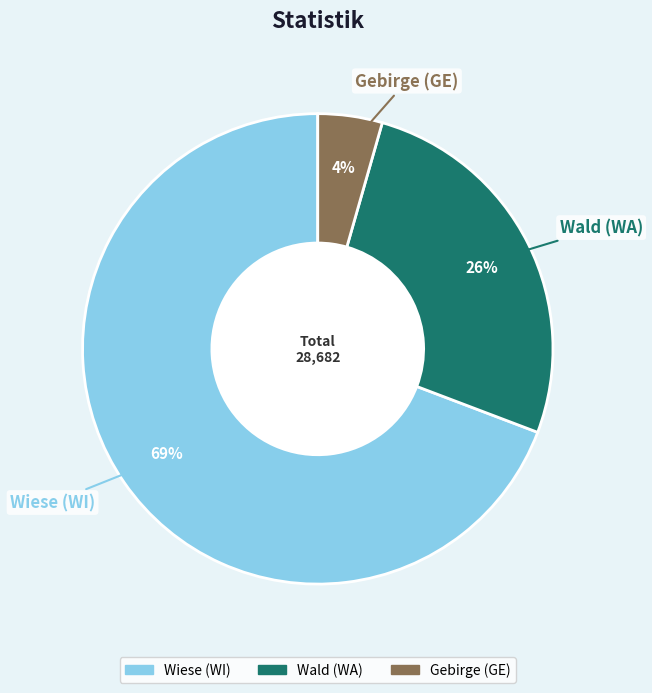

Rank the categories by value from lowest to highest.

Gebirge (GE), Wald (WA), Wiese (WI)